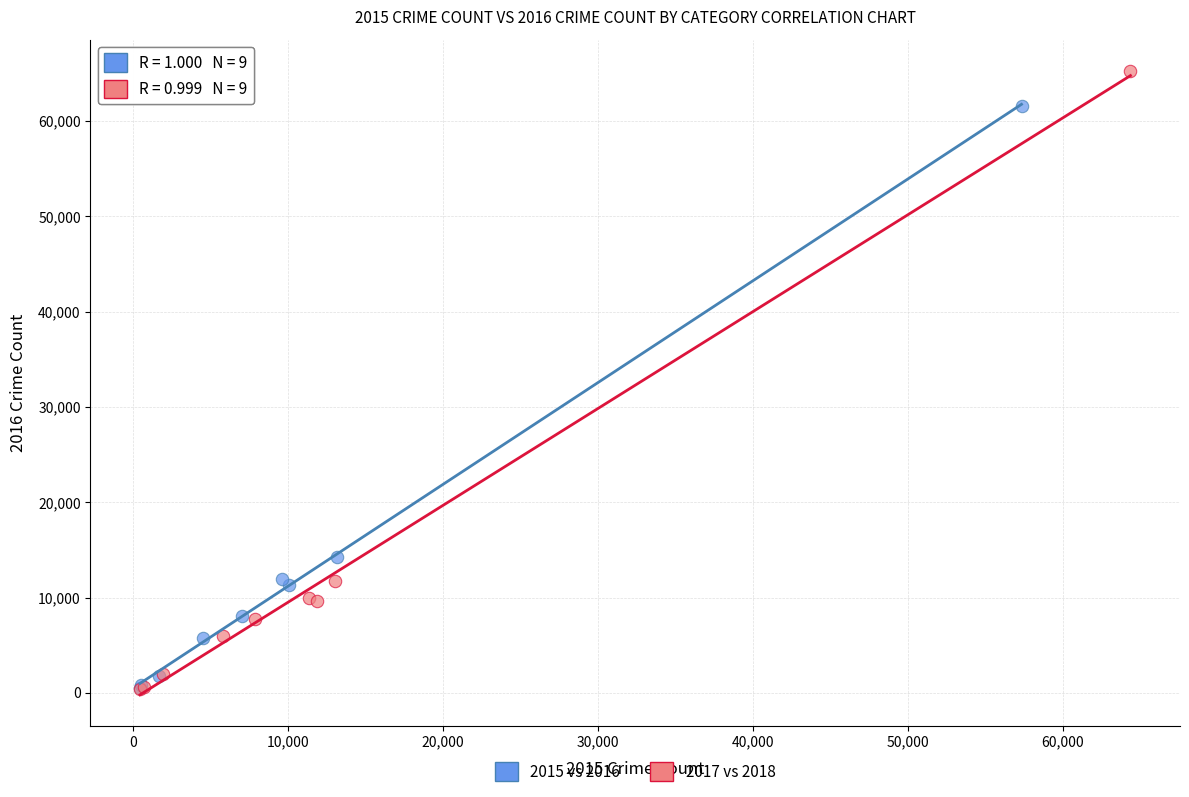

Which series contains the highest Y value?

2017 vs 2018